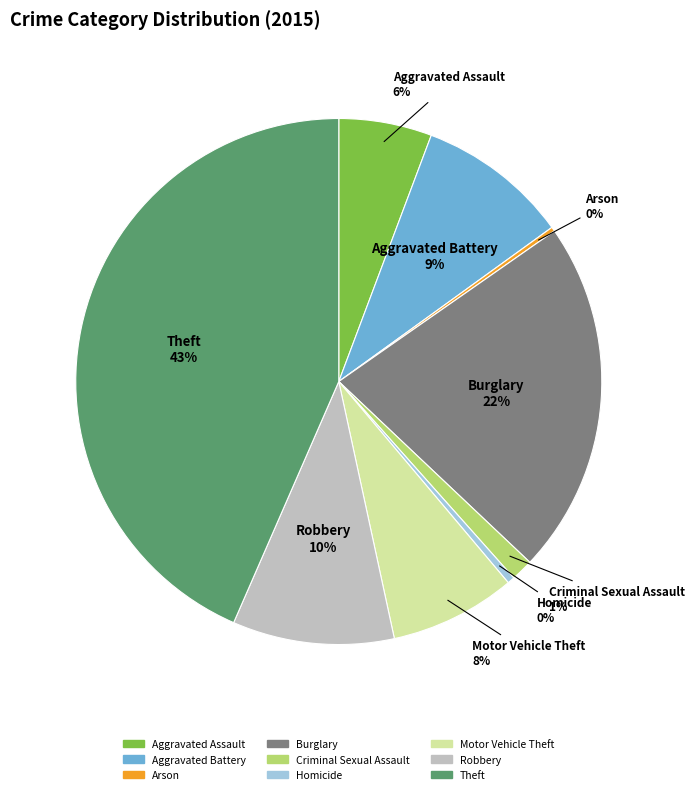

Do Aggravated Assault and Burglary together represent more than half of the pie?

No